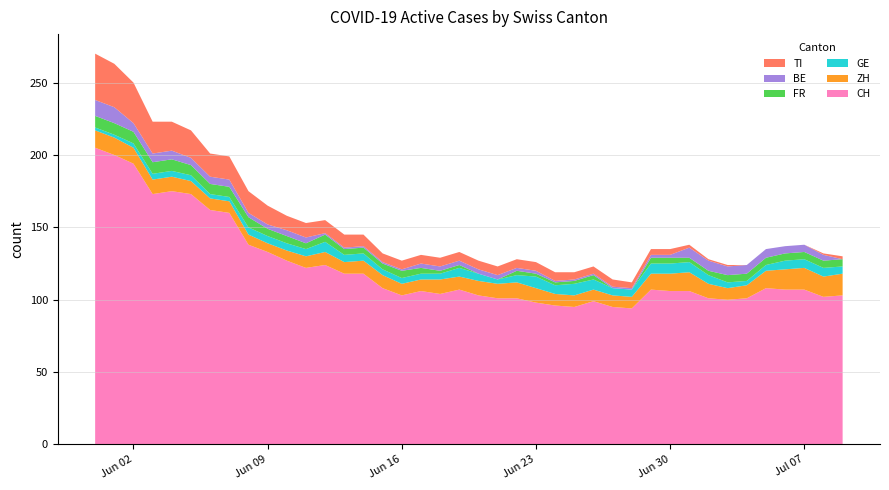

Reading left to right, extract all data points from this chart.

CH: 205	200	194	173	175	173	162	160	138	133	127	122	124	118	118	108	103	106	104	107	103	101	101	98	96	95	99	95	94	107	106	106	101	100	101	108	107	107	102	103
ZH: 12	12	11	10	10	9	8	8	7	6	7	8	9	8	9	9	8	8	10	9	10	10	11	10	8	8	8	8	8	11	12	13	10	8	9	12	14	15	14	15
GE: 2	2	3	4	4	4	3	3	5	5	5	5	7	5	5	4	4	4	4	6	5	3	5	8	6	8	7	5	5	7	7	7	6	4	3	4	6	6	6	5
FR: 8	8	8	8	8	7	7	7	7	5	5	4	5	4	4	4	5	4	2	2	0	0	3	2	2	2	3	0	0	4	4	3	3	5	5	5	5	5	5	5
BE: 11	11	6	6	6	5	5	5	3	3	4	4	1	1	1	1	1	3	3	3	3	3	2	2	1	1	1	1	1	2	2	7	7	6	6	6	5	5	4	0
TI: 32	30	28	22	20	19	16	16	15	13	10	10	9	9	8	6	6	6	6	6	6	6	6	6	6	5	5	5	4	4	4	2	1	1	0	0	0	0	1	2